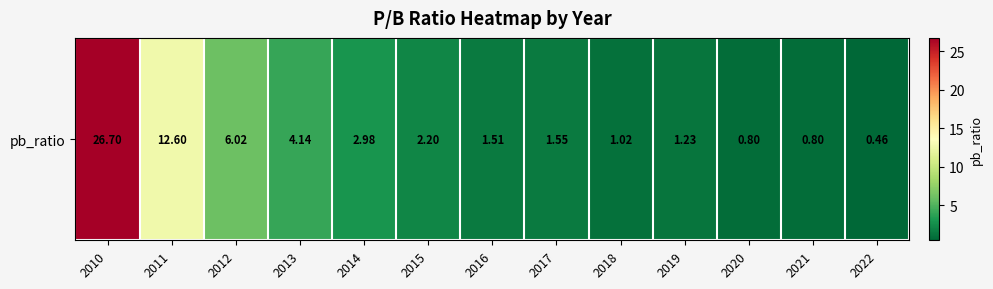

Rank the categories by value from highest to lowest.

2010, 2011, 2012, 2013, 2014, 2015, 2017, 2016, 2019, 2018, 2021, 2020, 2022